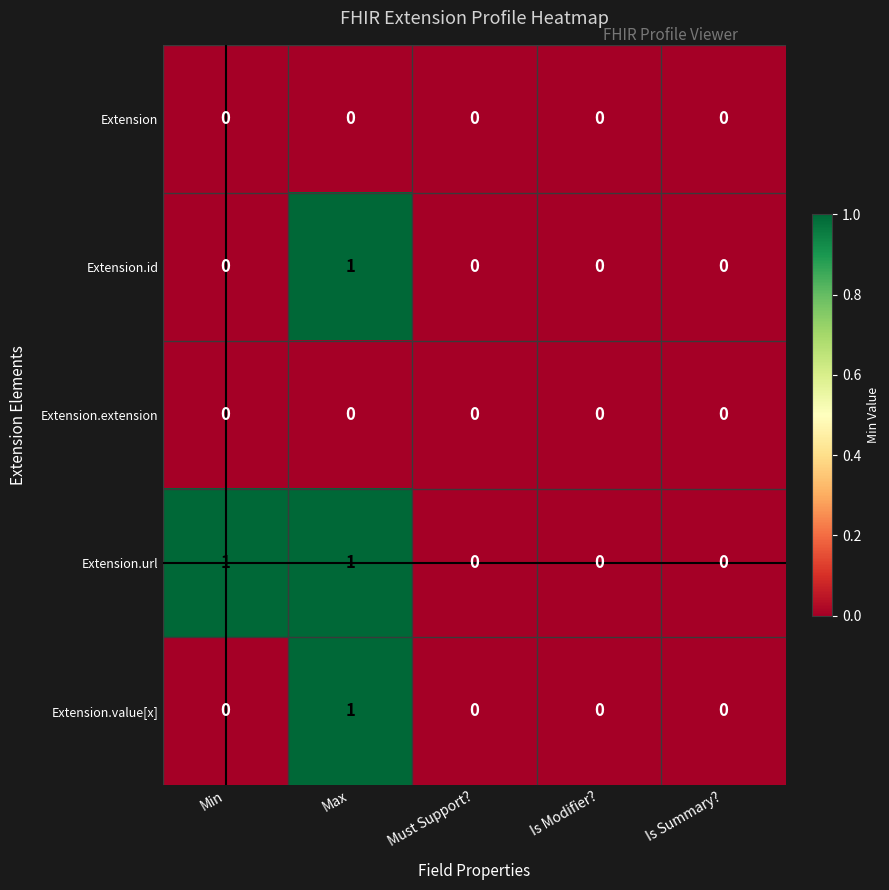

The Extension.url series shows 1 at Max. True or false?

True